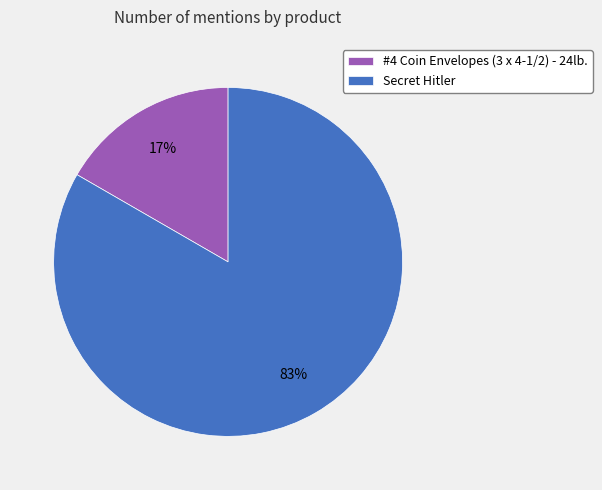

To the nearest percent, what percentage of the pie is Secret Hitler?

83%